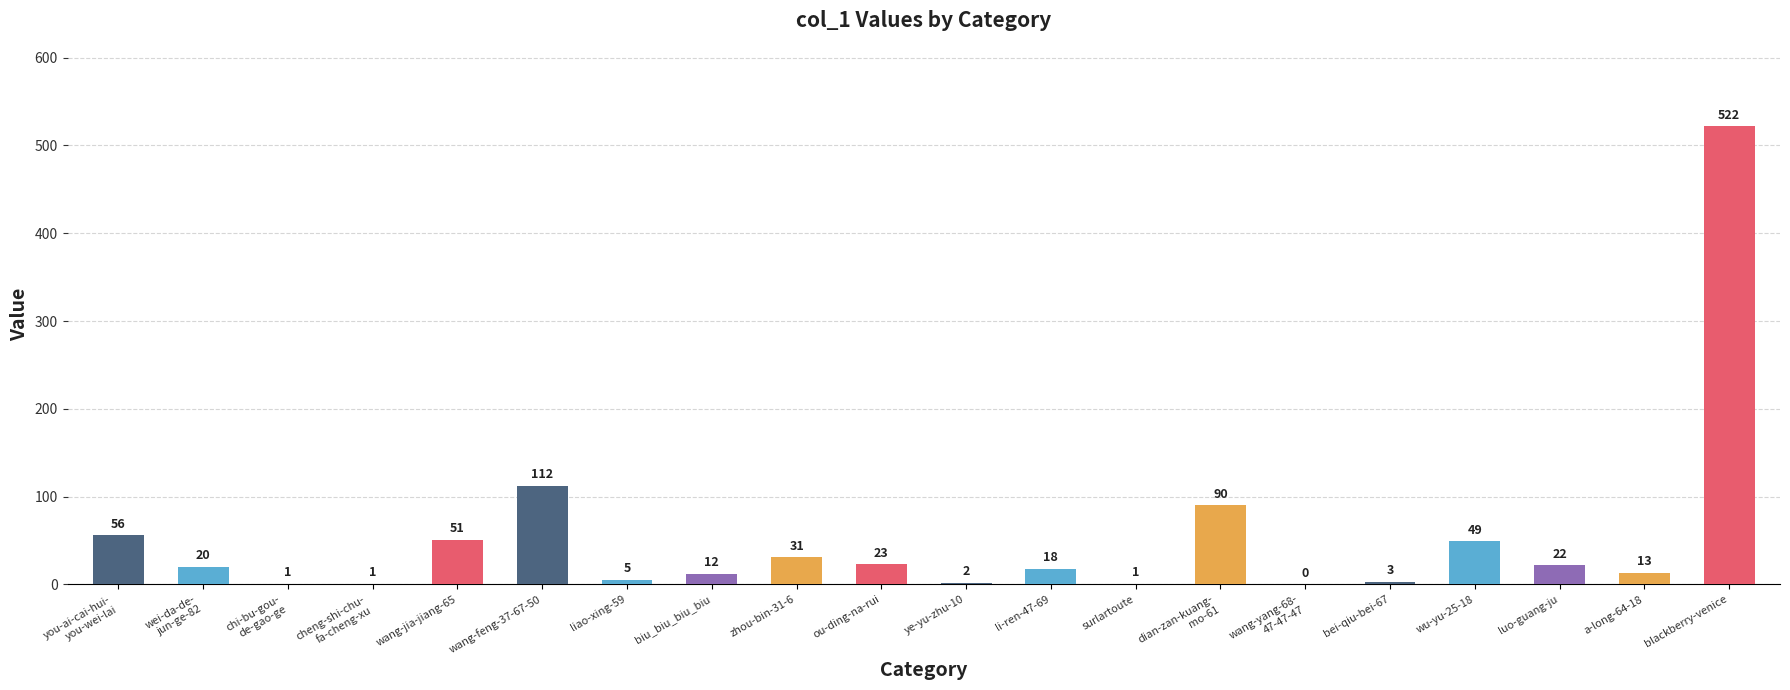

Does the chart contain stacked bars?

No